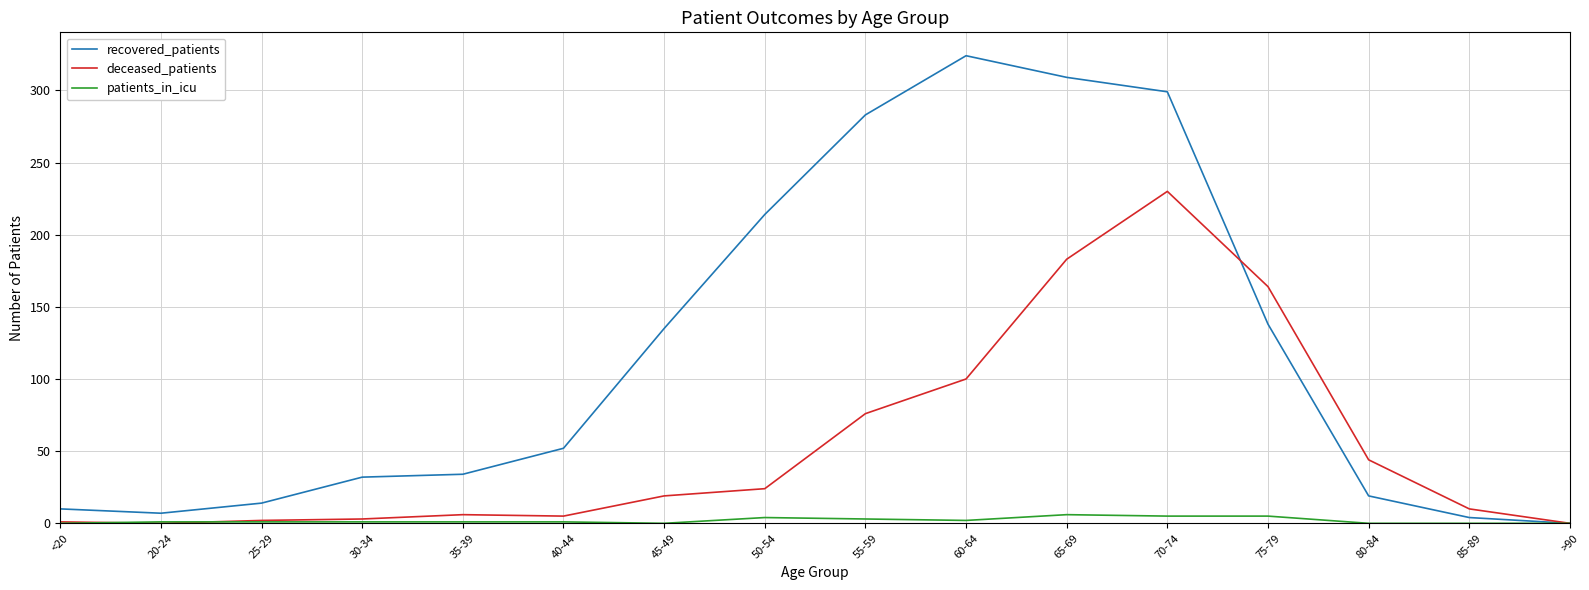

What position from the left is 80-84?

14